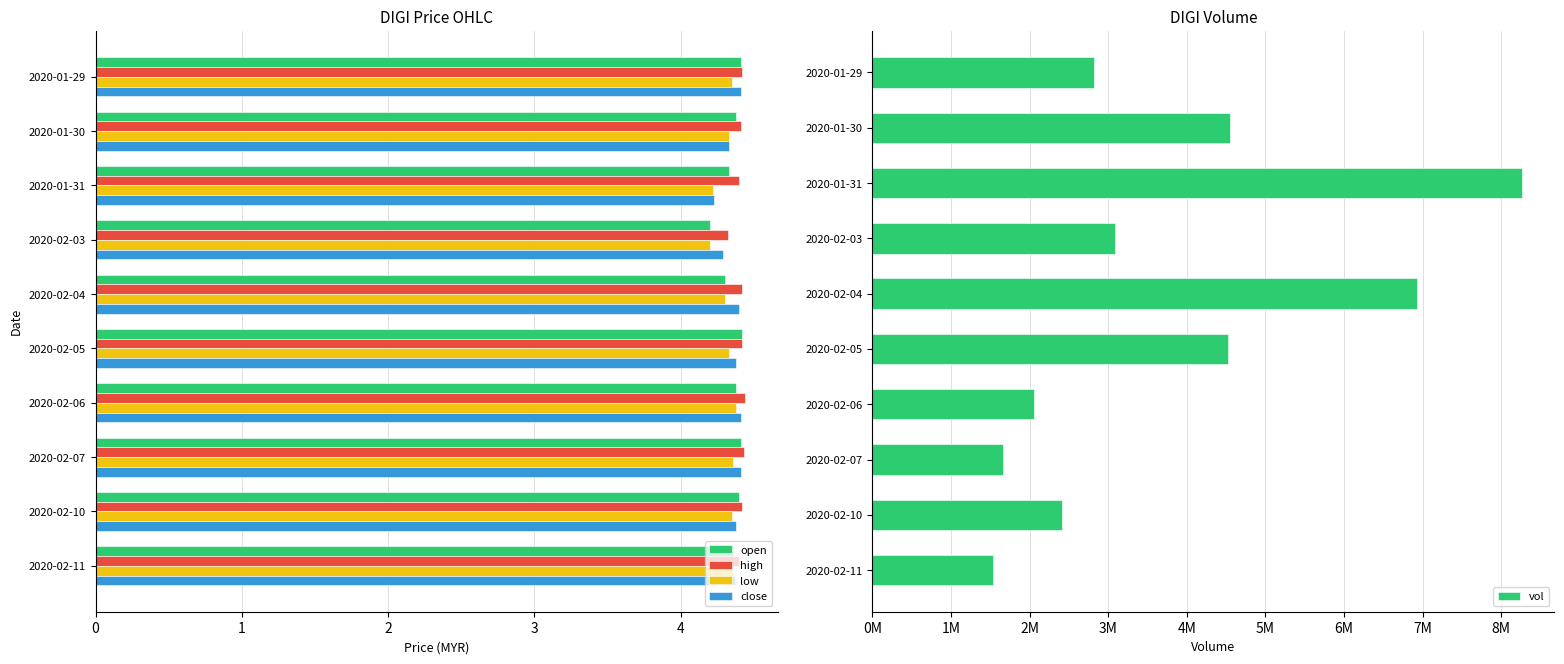

What is the average value of the close series?

4.4